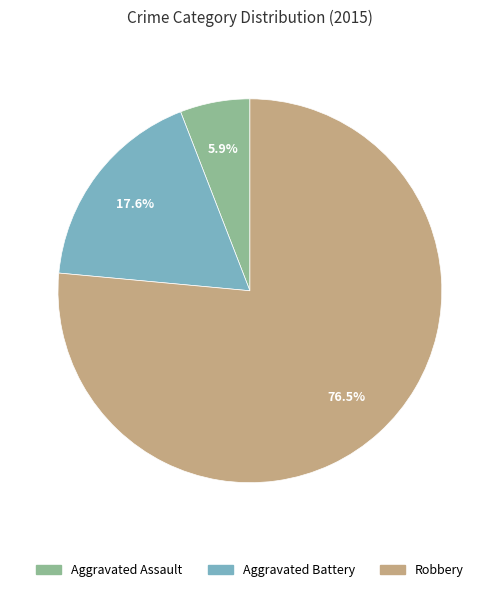

Rank the categories by value from lowest to highest.

Aggravated Assault, Aggravated Battery, Robbery